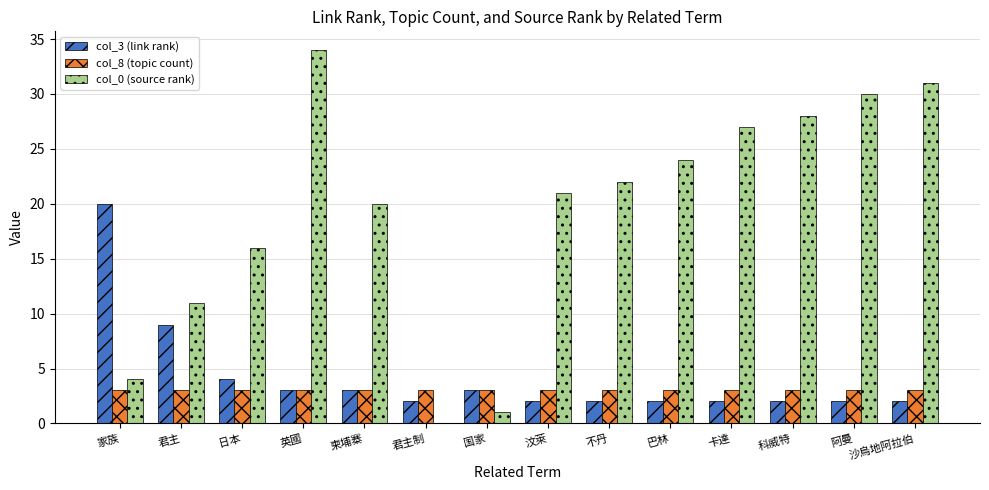

Which category has the highest value in the col_0 (source rank) series?

英國